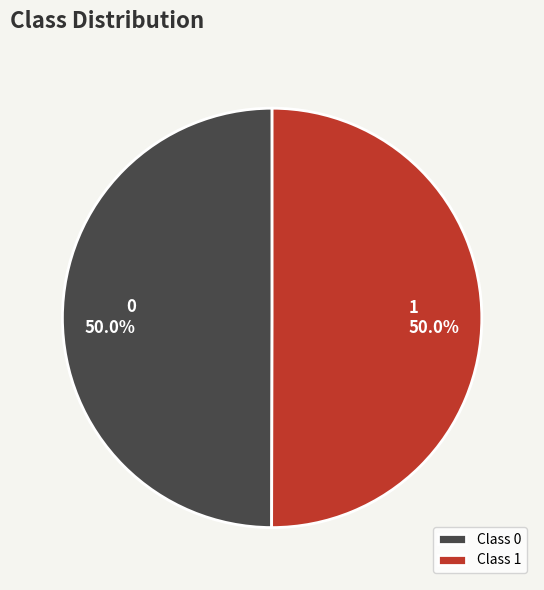

What is the total percentage of 0 and 1?

100.0%